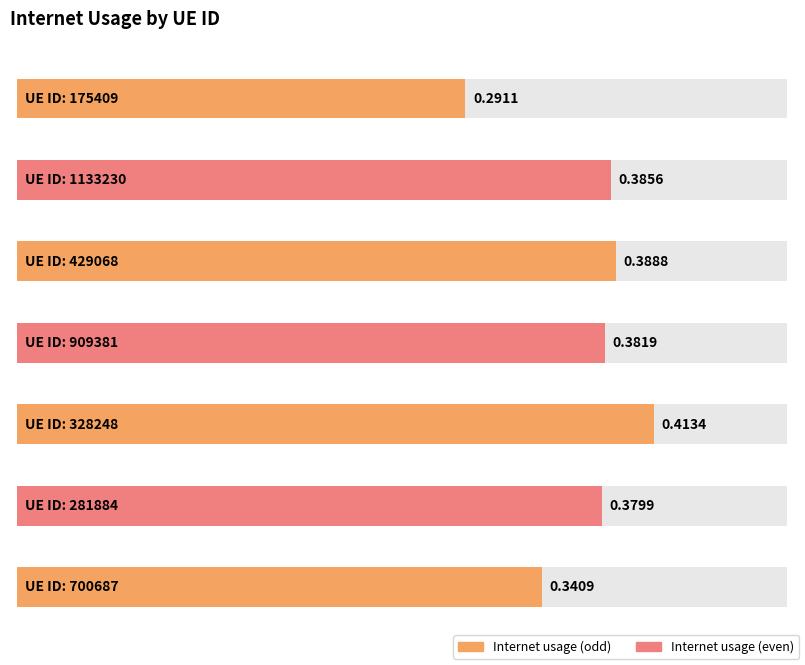

What is the value of the 2nd bar from the left?

0.4